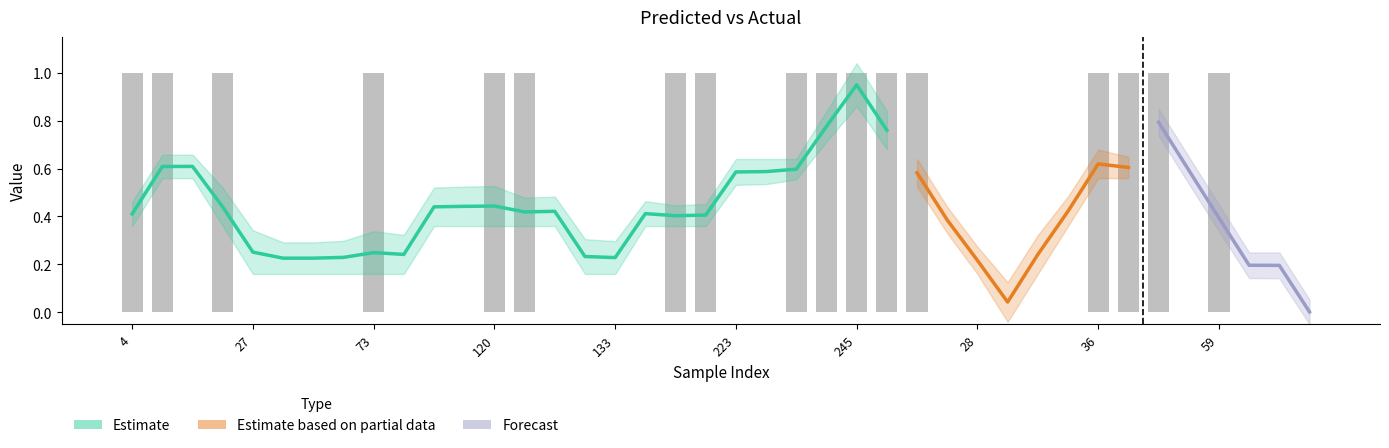

Rank the categories by value from lowest to highest.

15, 27, 34, 40, 51, 82, 98, 113, 129, 130, 133, 147, 223, 227, 18, 28, 29, 32, 33, 54, 62, 65, 86, 4, 14, 22, 73, 120, 122, 186, 204, 231, 242, 245, 247, 17, 36, 46, 48, 59